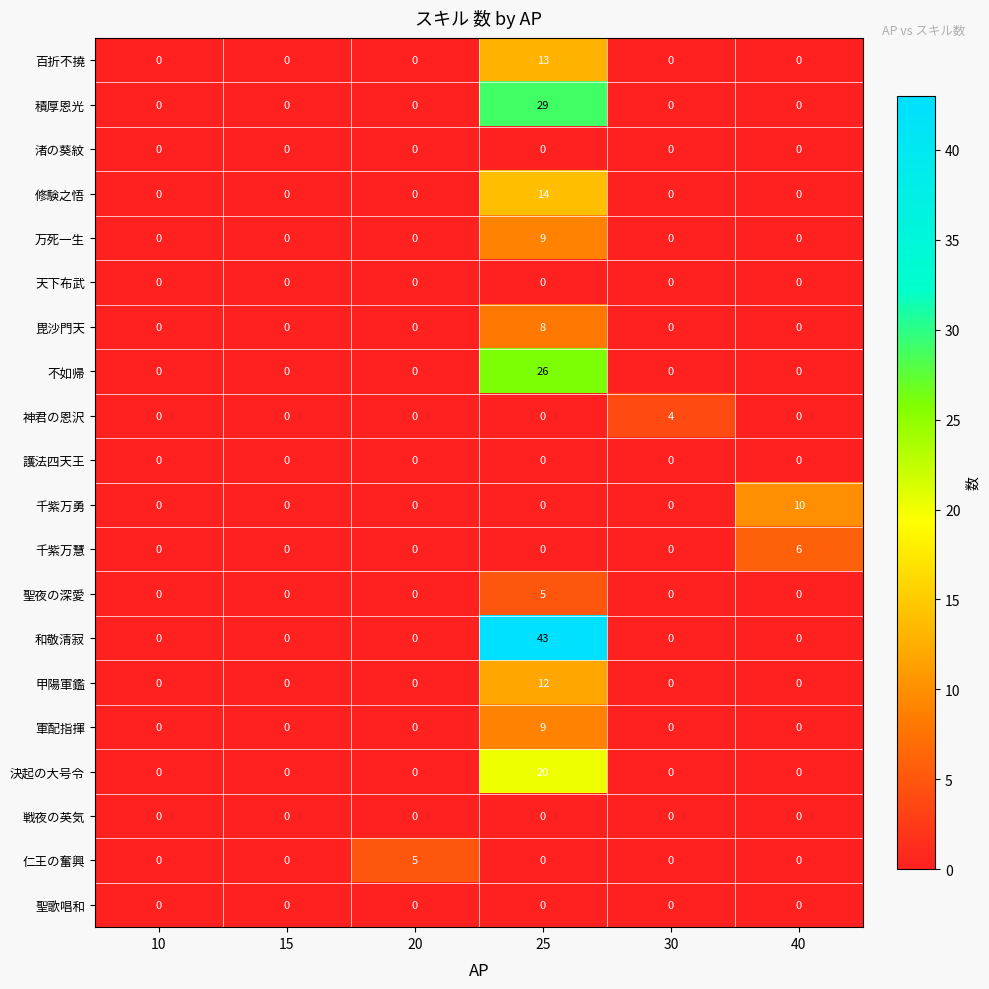

What is the difference between the maximum and minimum values in the 軍配指揮 series?

9